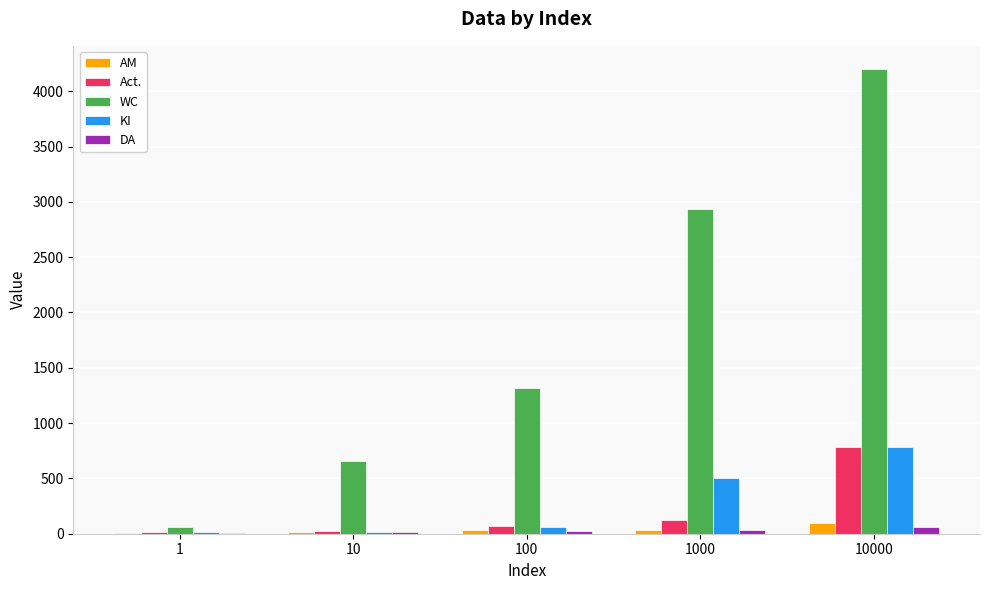

Count the number of categories in the chart.

5